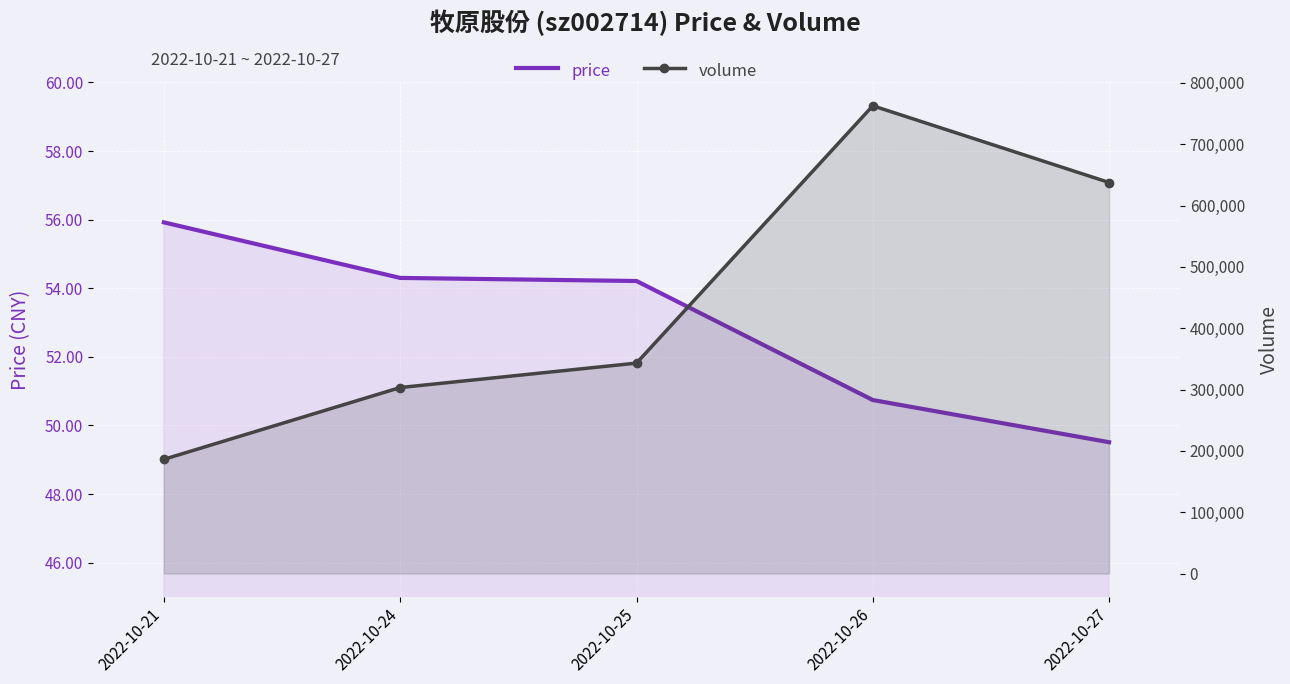

What is the difference between the maximum and minimum values in the volume series?

576546.0